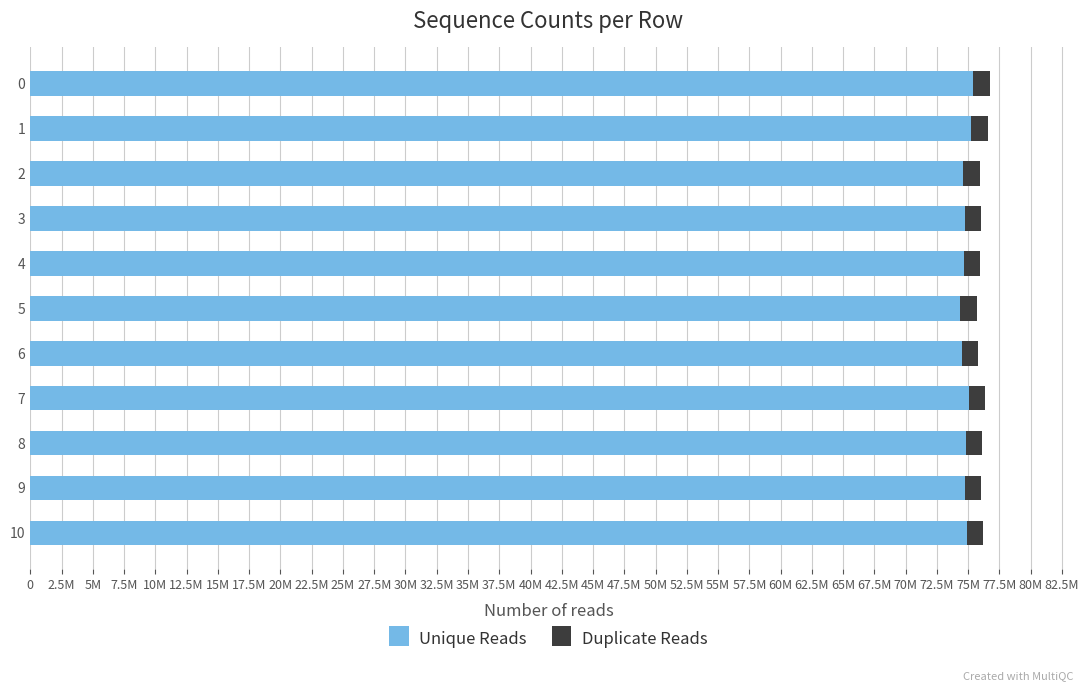

What is the minimum value for Unique Reads?

74345375